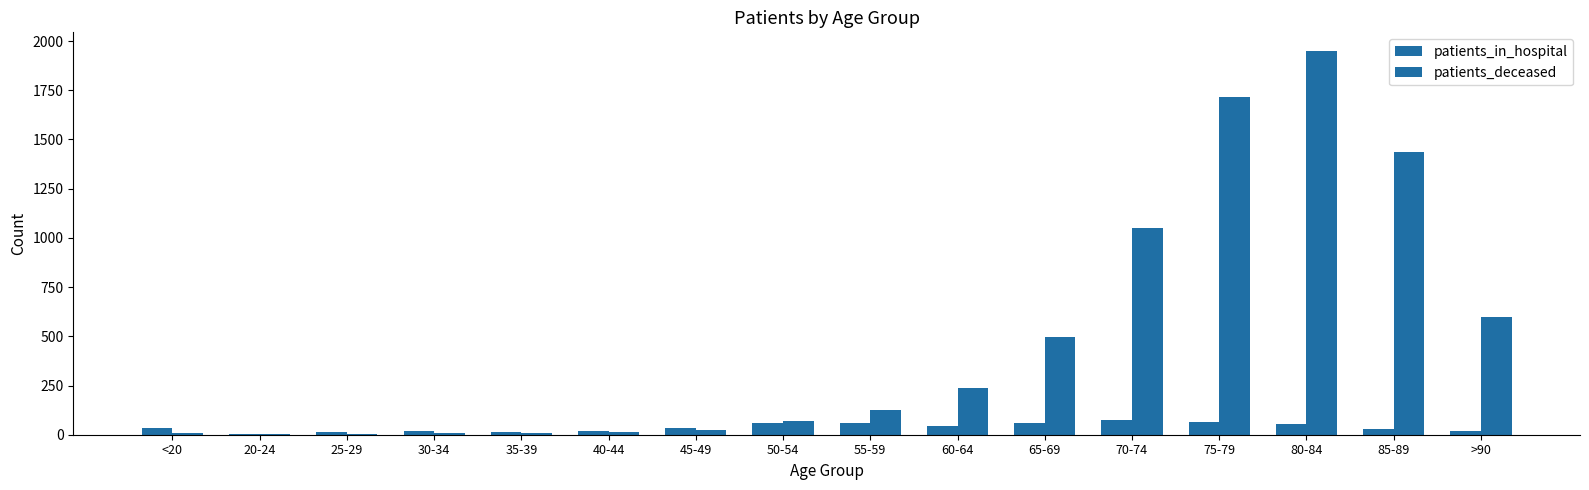

The value of patients_in_hospital at 65-69 is 59. True or false?

True